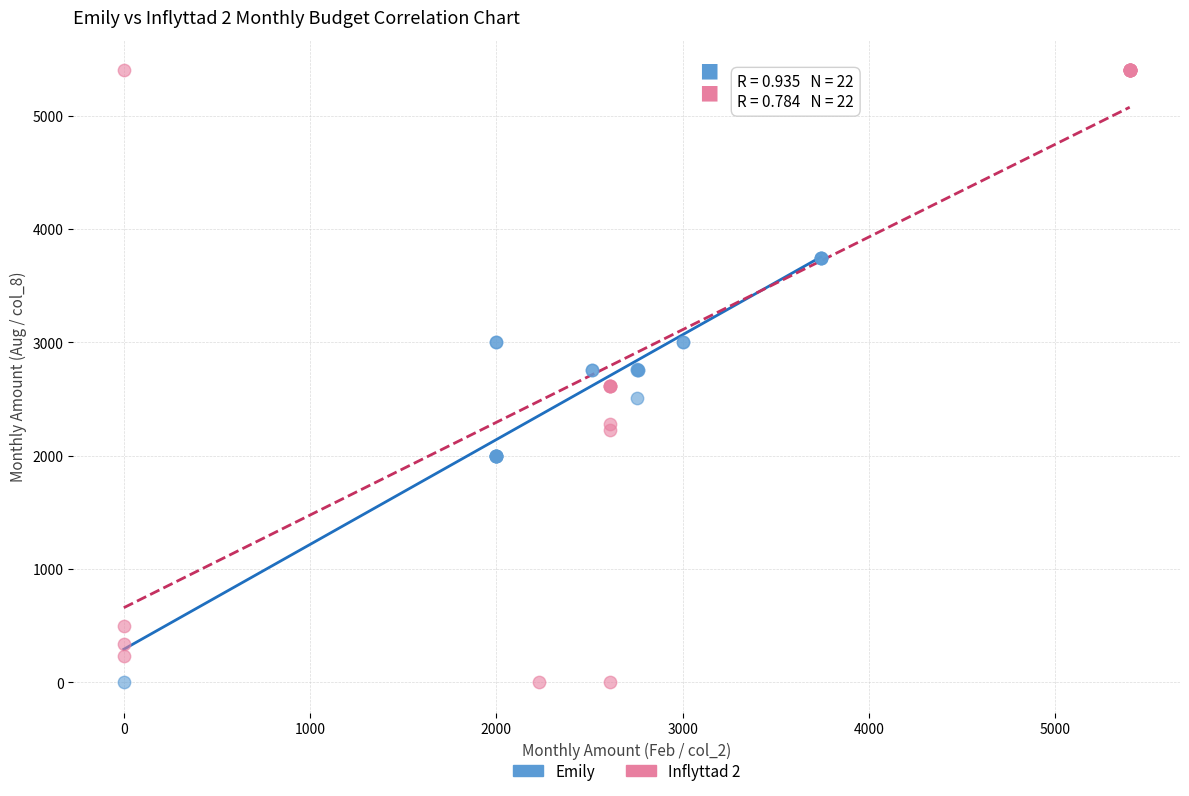

What are all the series names shown in the legend?

Emily, Inflyttad 2